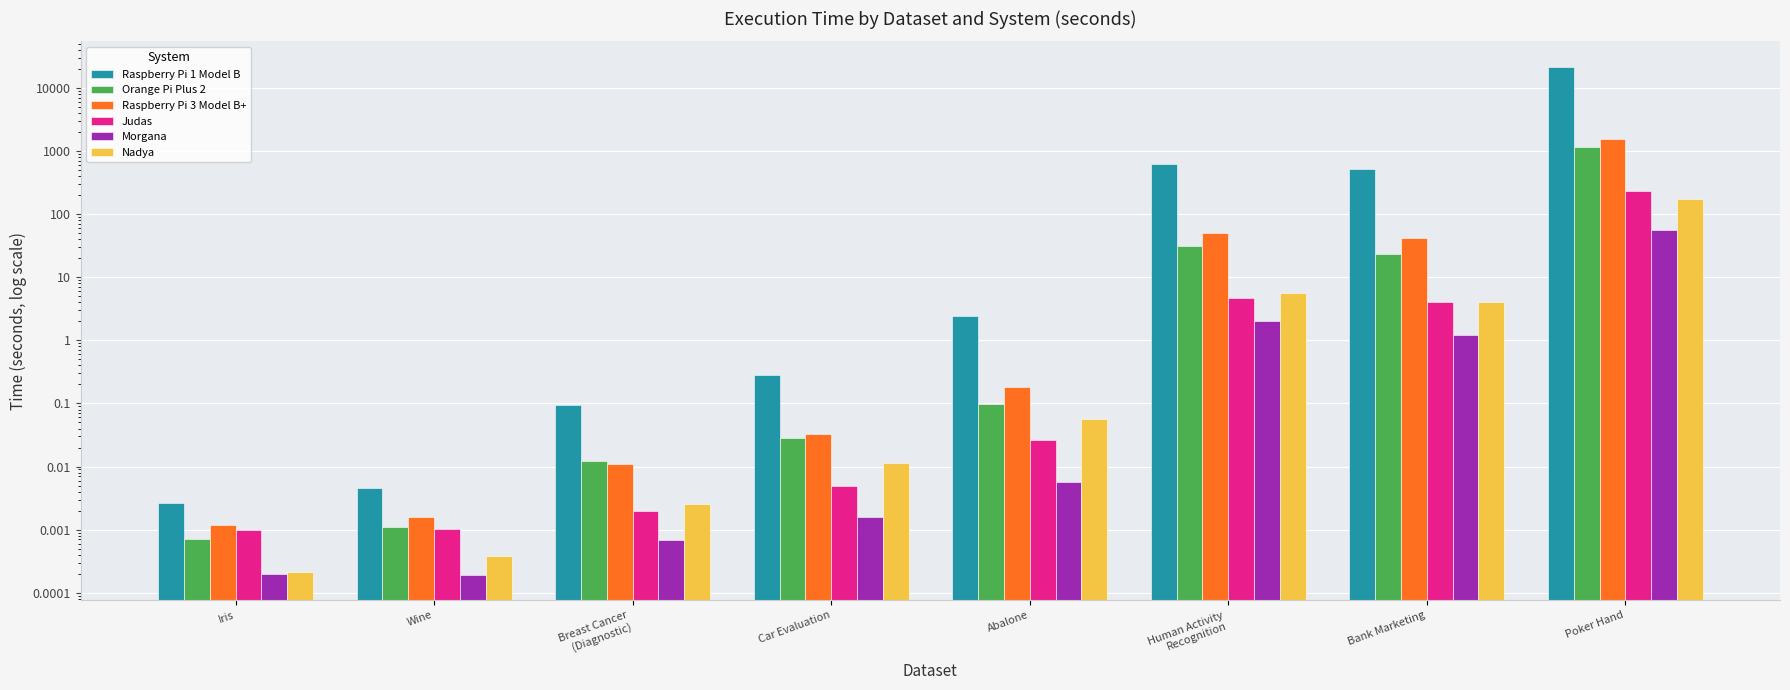

What position from the left is Wine?

2